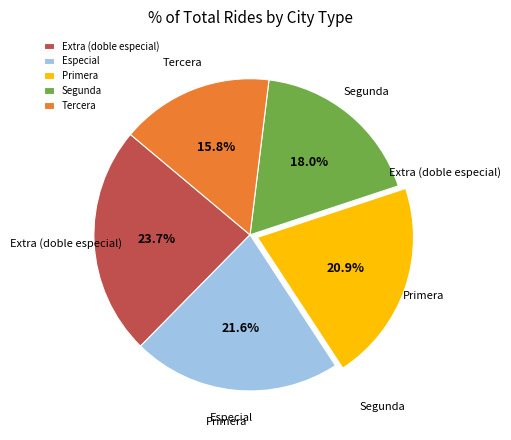

Rank the categories by value from lowest to highest.

Tercera, Segunda, Primera, Especial, Extra (doble especial)